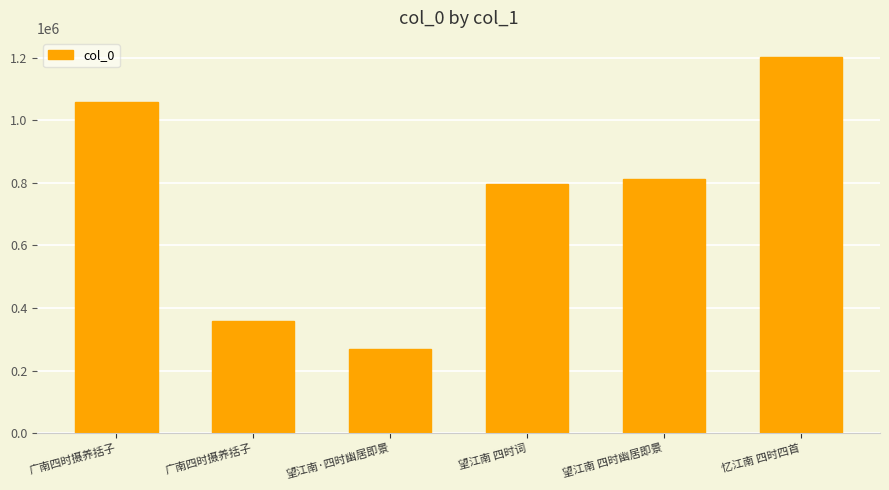

How many series are shown in this chart?

1